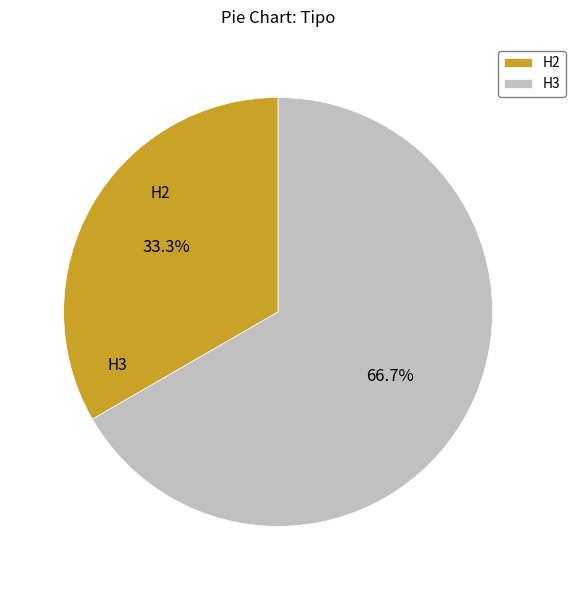

To the nearest percent, what portion does H2 represent?

33%